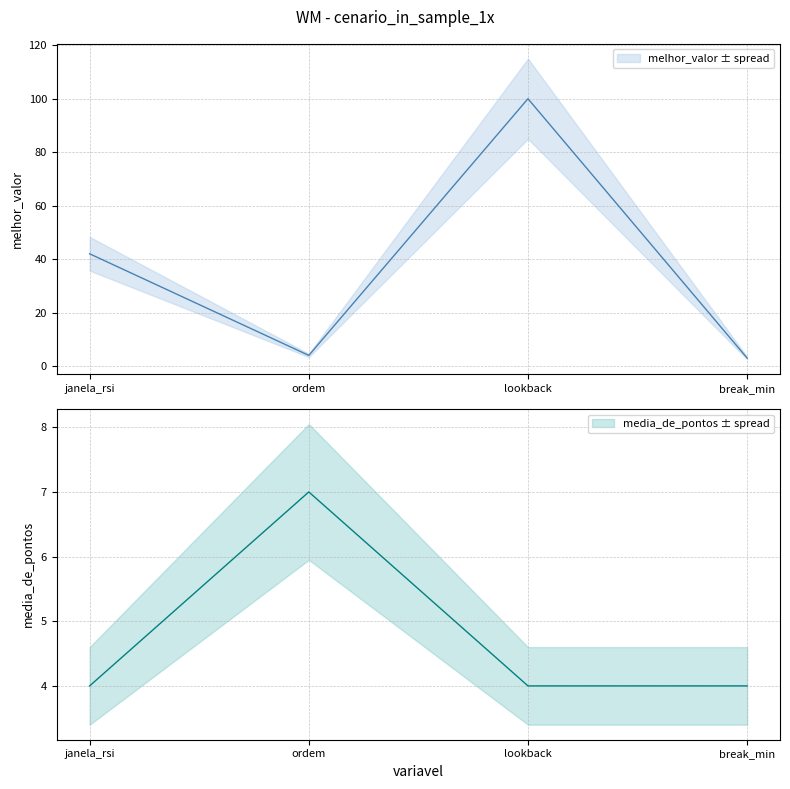

What is the approximate value of media_de_pontos at break_min?

4